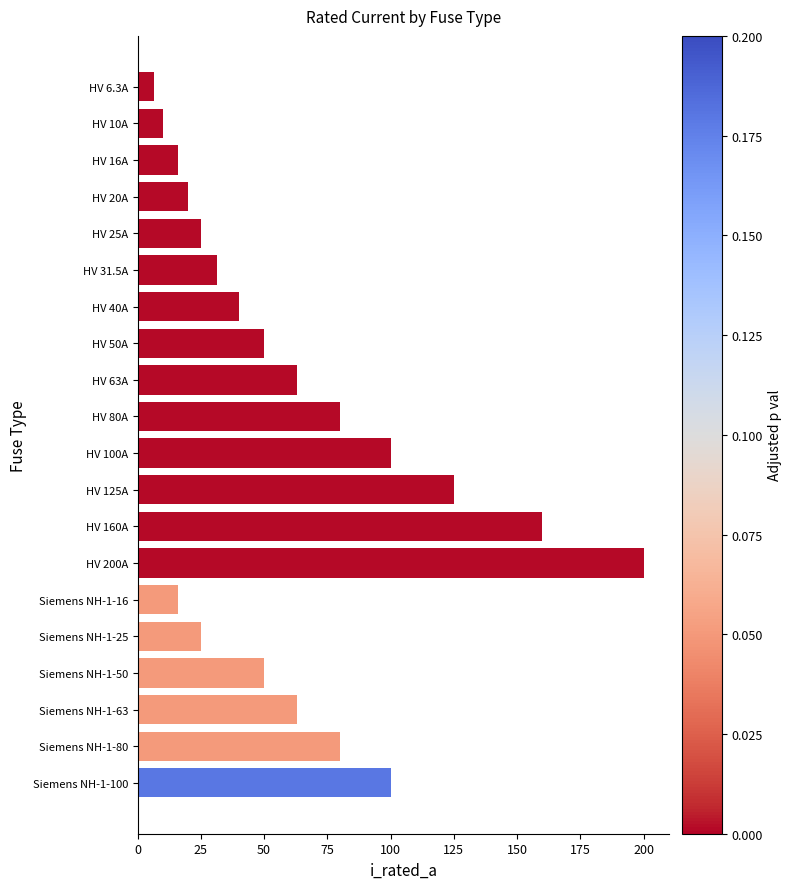

How many categories are shown in the chart?

20